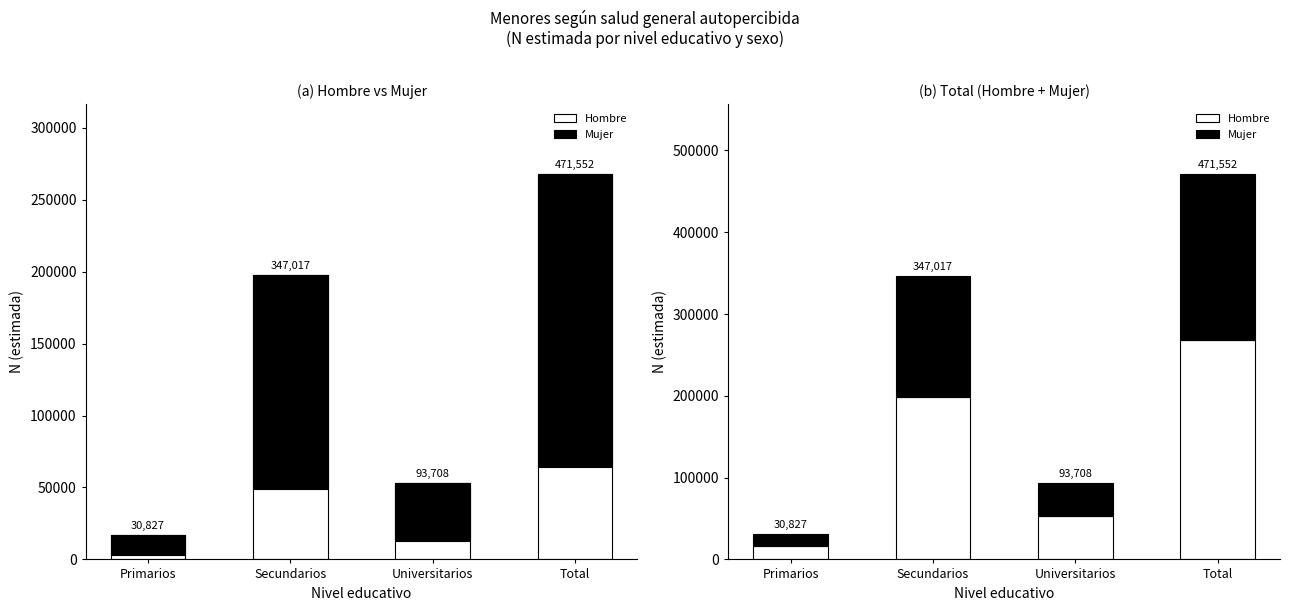

Count the Hombre values in the range 53160 to 268038.

3